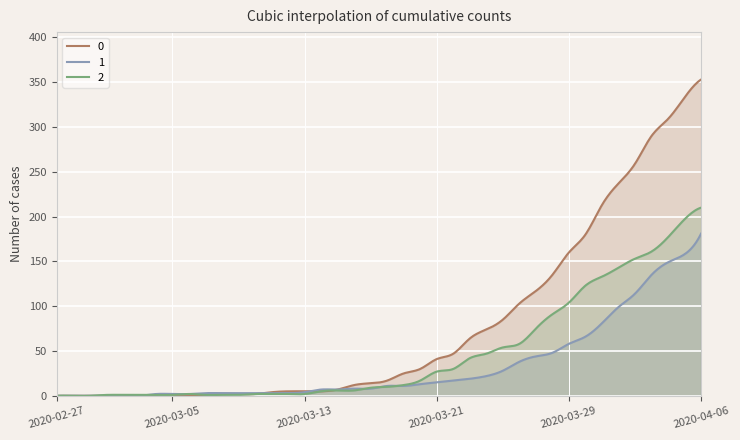

What are all the series names shown in the legend?

0, 1, 2